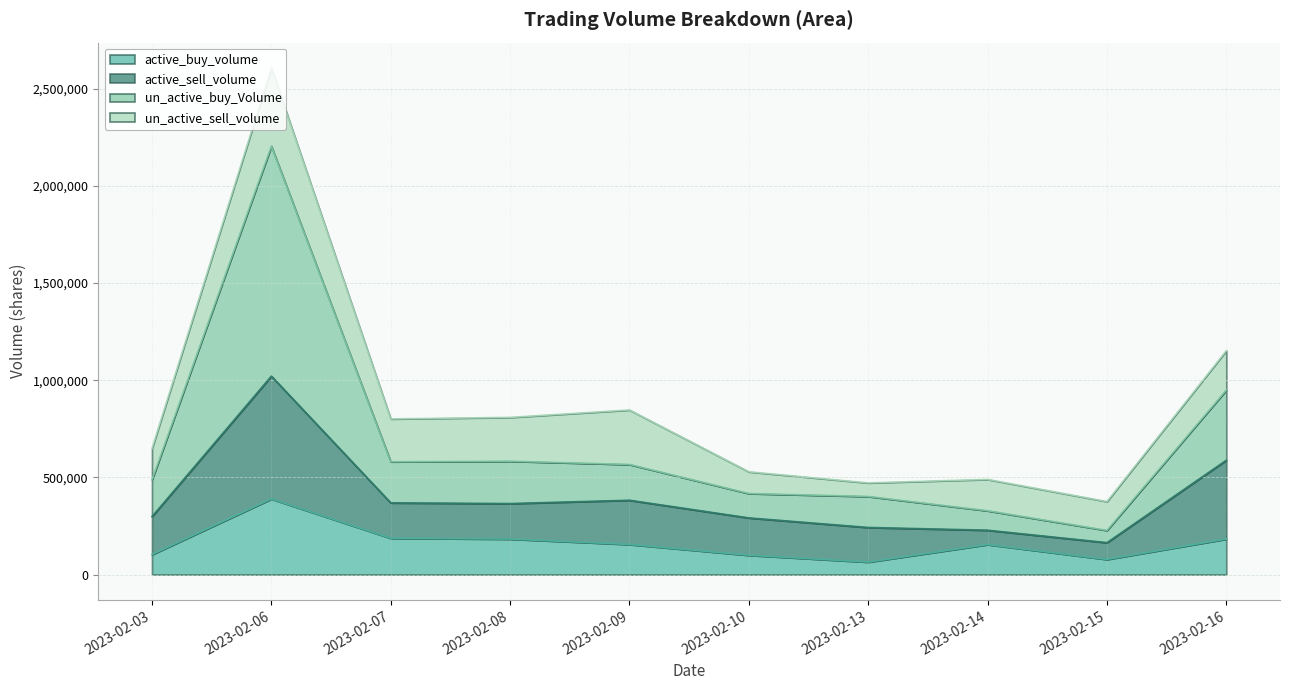

What is the value of the active_buy_volume point at the 4th from the left?

182700